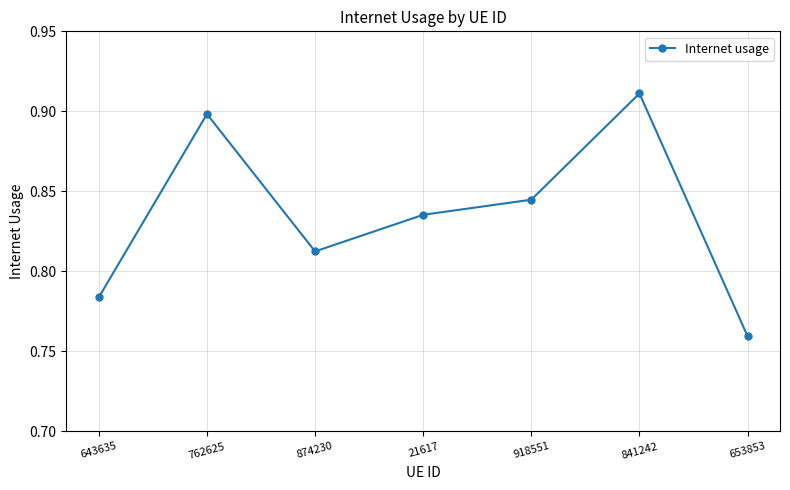

Does the chart display data point markers on the line(s)?

Yes